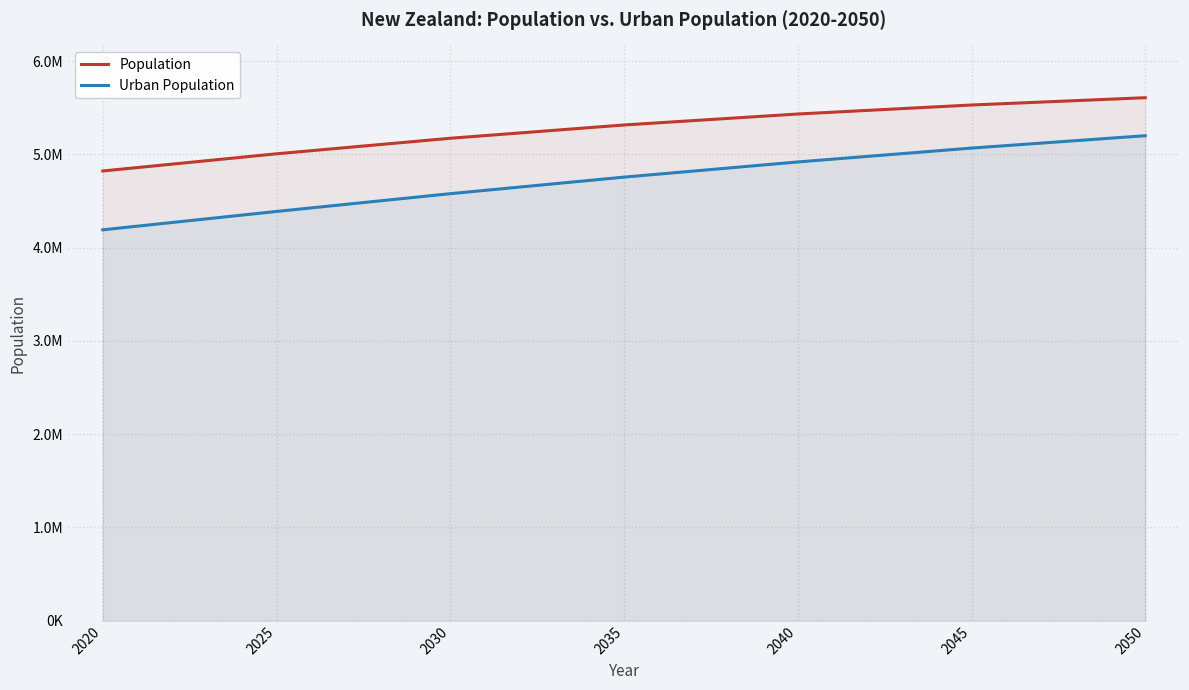

Is it true that Population equals 4822233 at 2020?

True